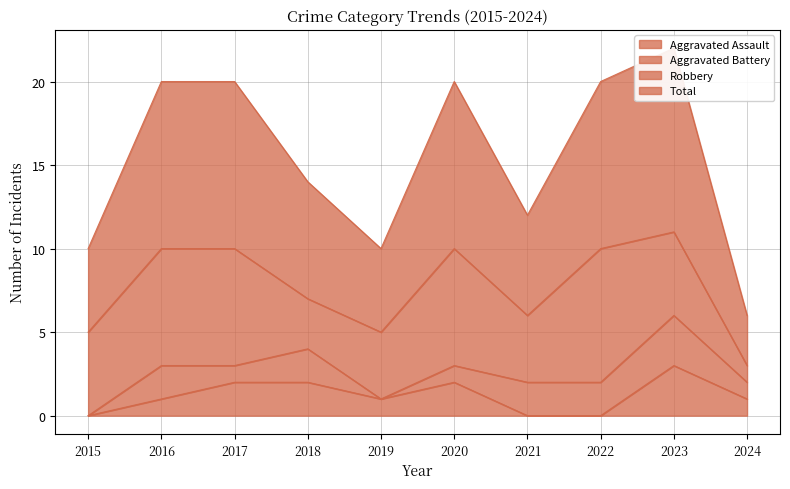

The Total series shows 7 at 2020. True or false?

False